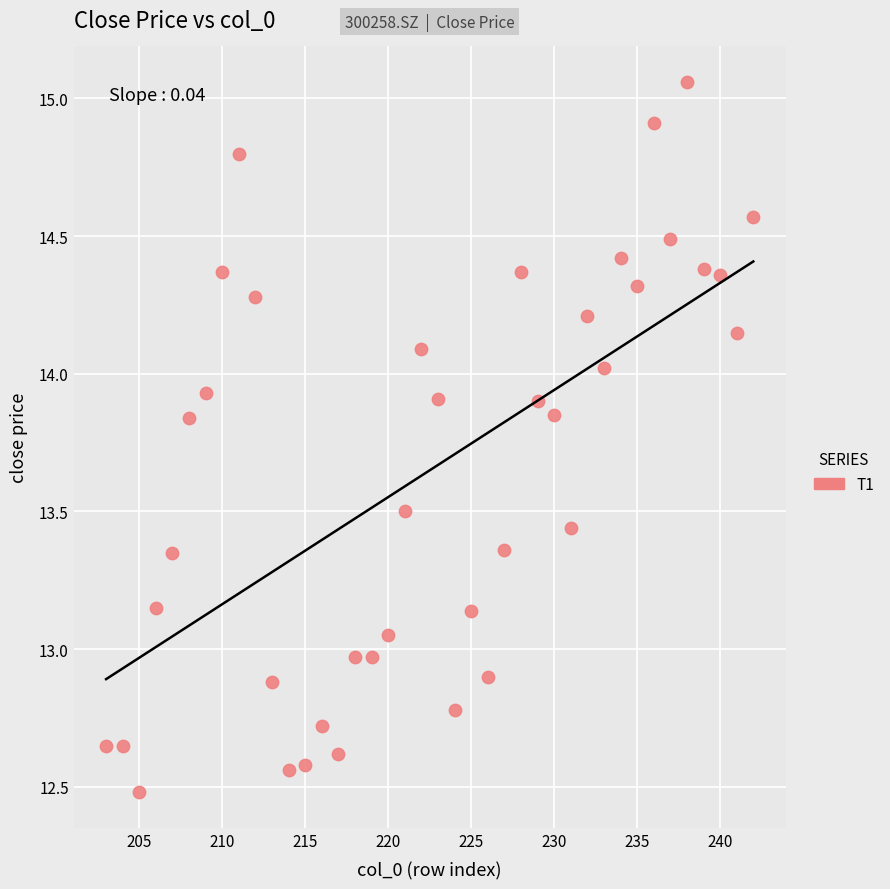

What is the range of Y values (max minus min)?

2.6